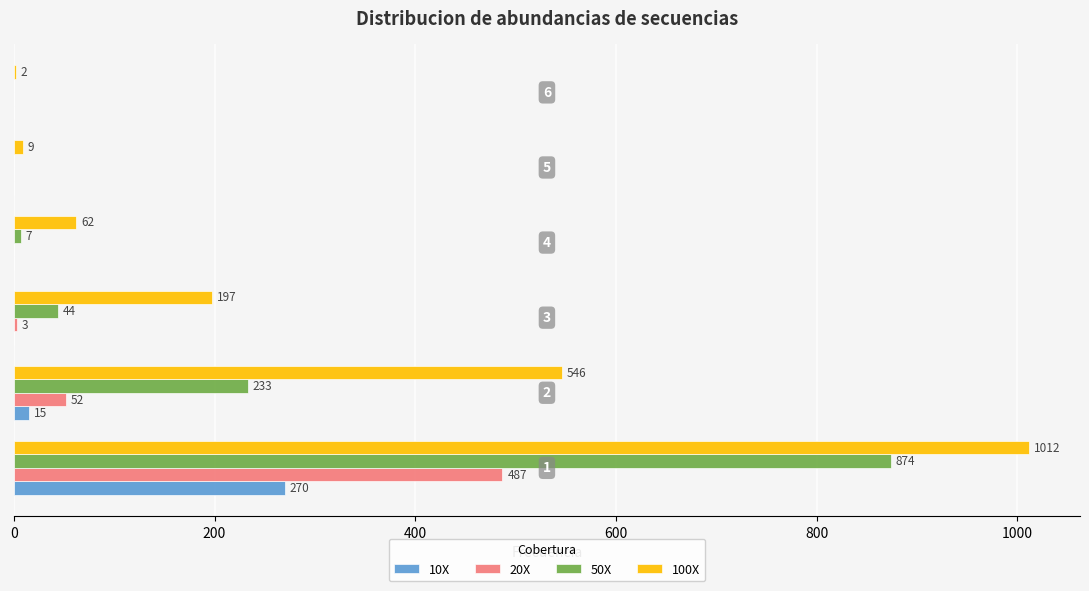

What is the maximum value shown in the chart?

1012